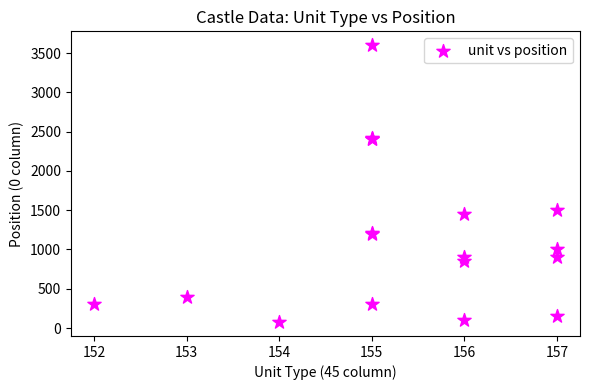

What Y value in the scatter plot is closest to 1837?

1500